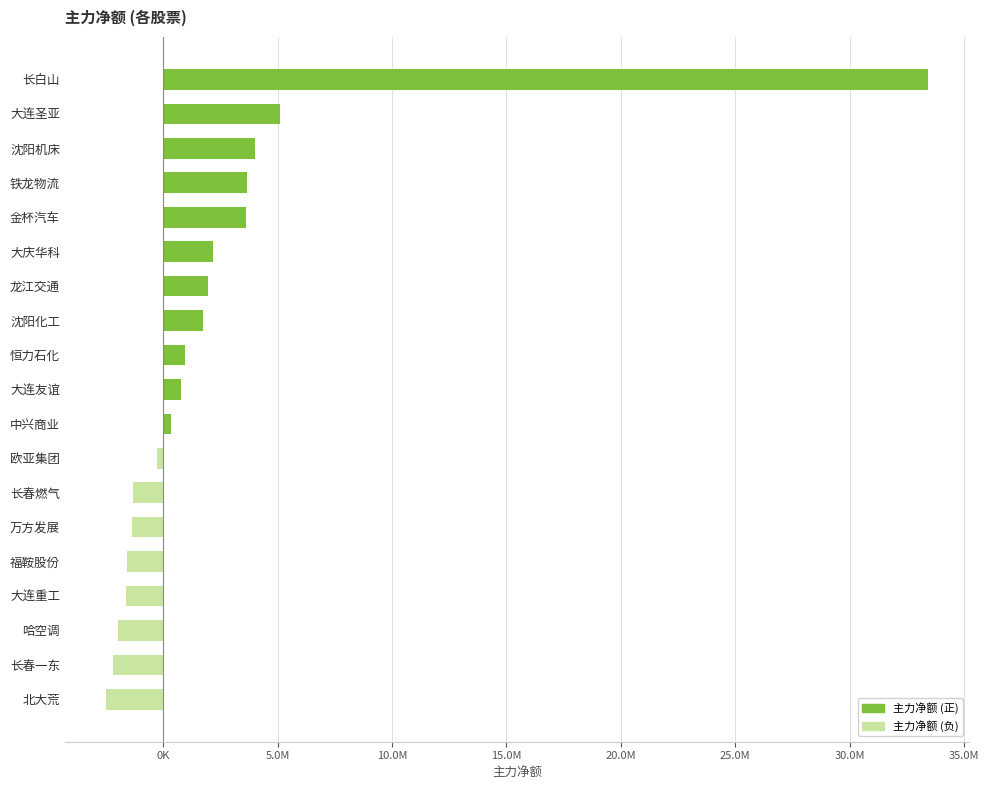

Which label corresponds to the largest value in the chart?

长白山